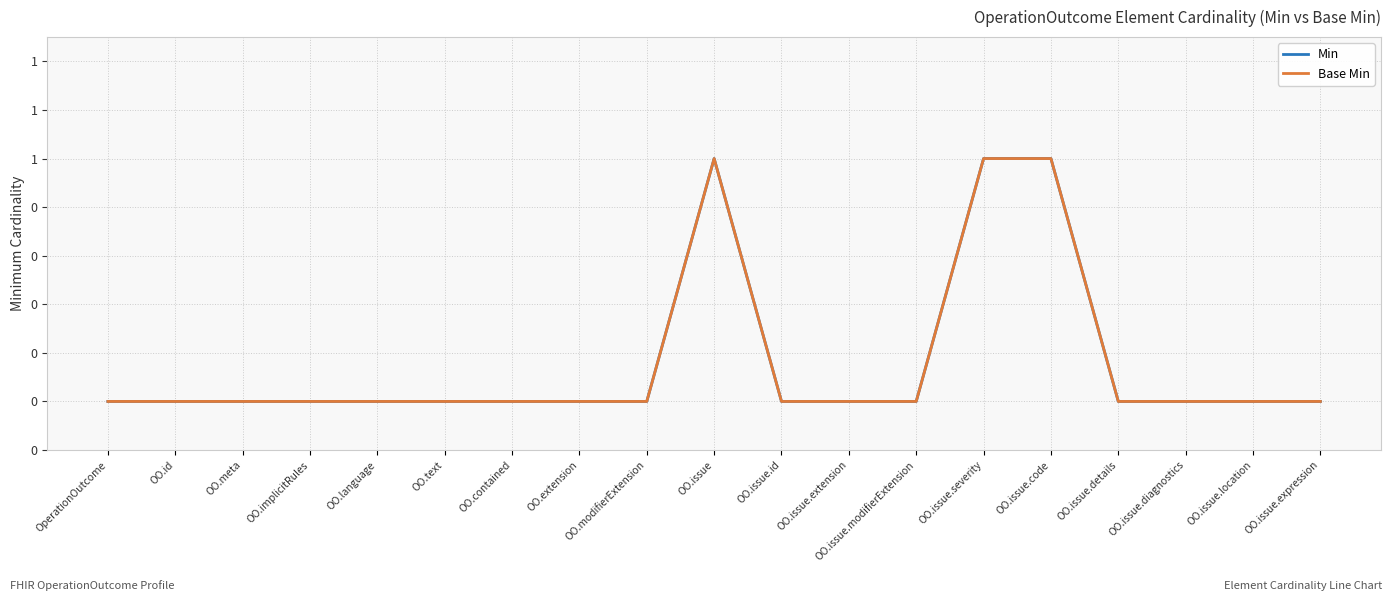

Rank the series at OO.issue.diagnostics from highest to lowest value.

Min, Base Min